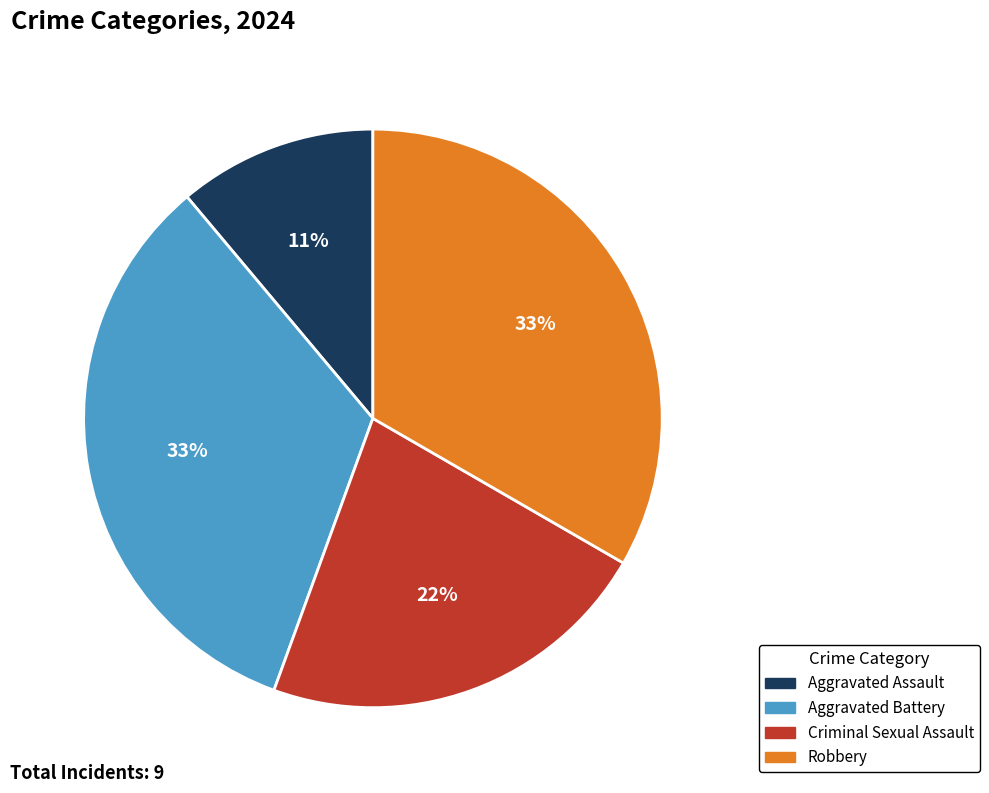

Do Aggravated Assault and Aggravated Battery together represent more than half of the pie?

No